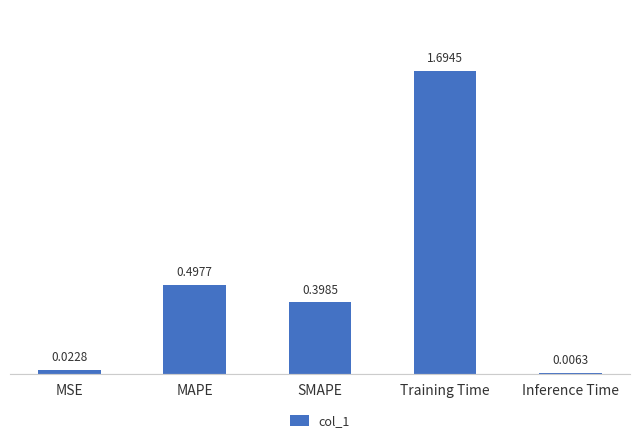

What position from the right is MSE?

5